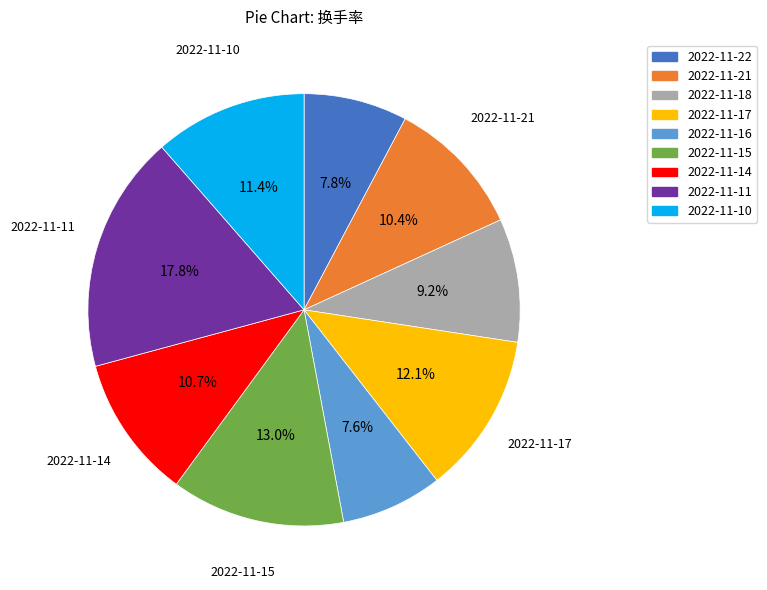

Which category has the biggest portion of the pie?

2022-11-11